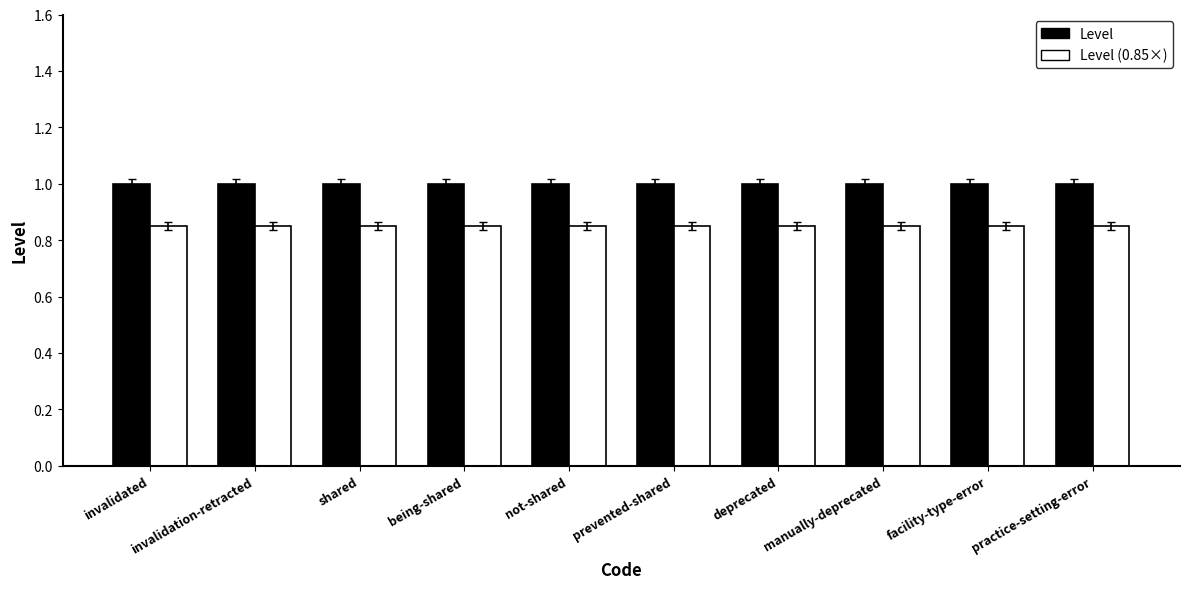

What is the greatest value displayed?

1.0